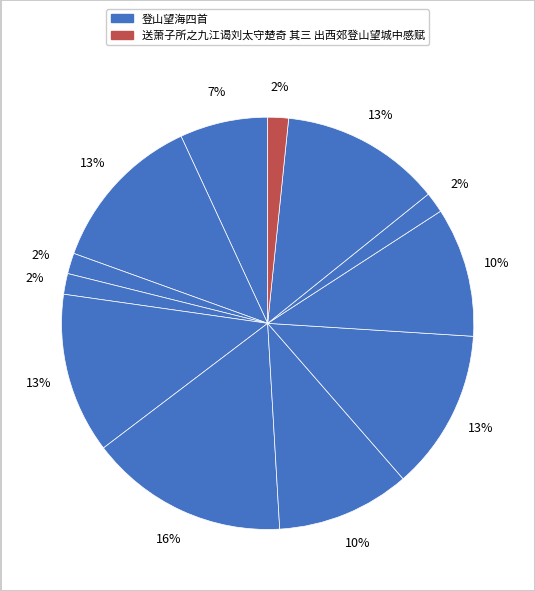

What is the largest slice in the pie chart?

登山望海四首